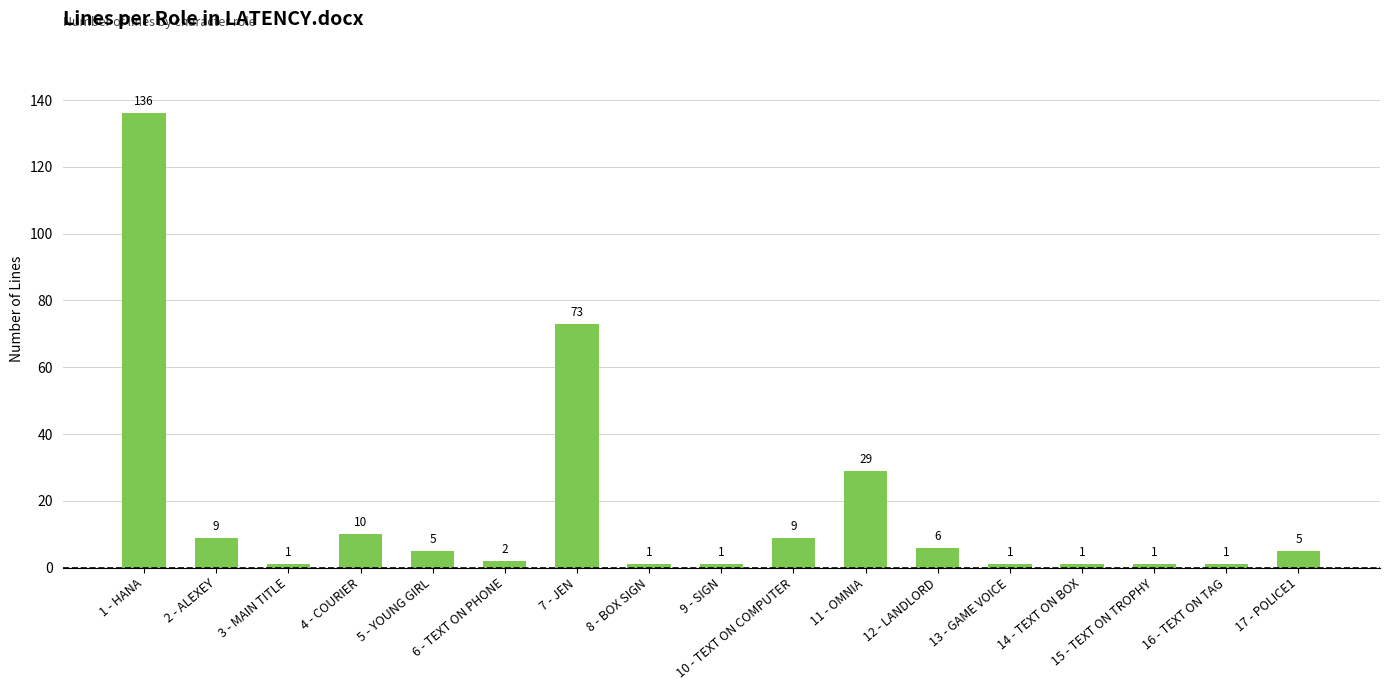

What is the average value?

17